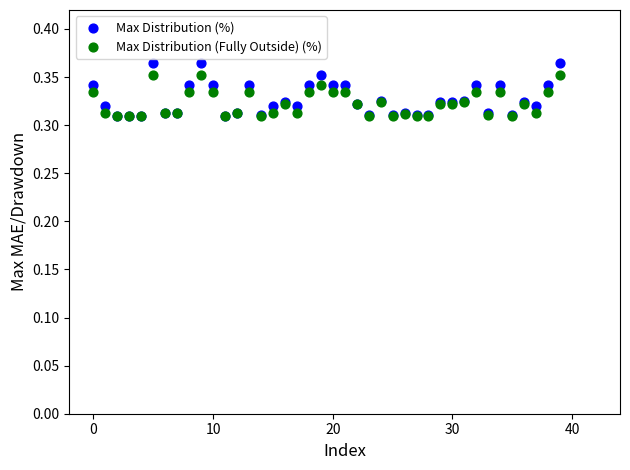

Which series contains the highest Y value?

Max Distribution (%)